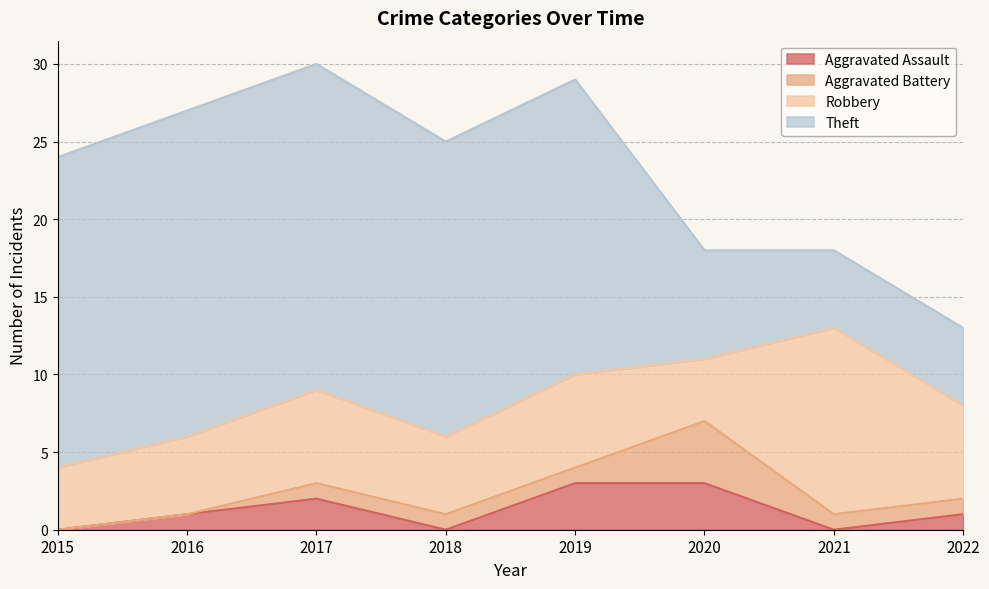

Is the value of Theft at 2016 greater than the value of Aggravated Assault at 2021?

Yes